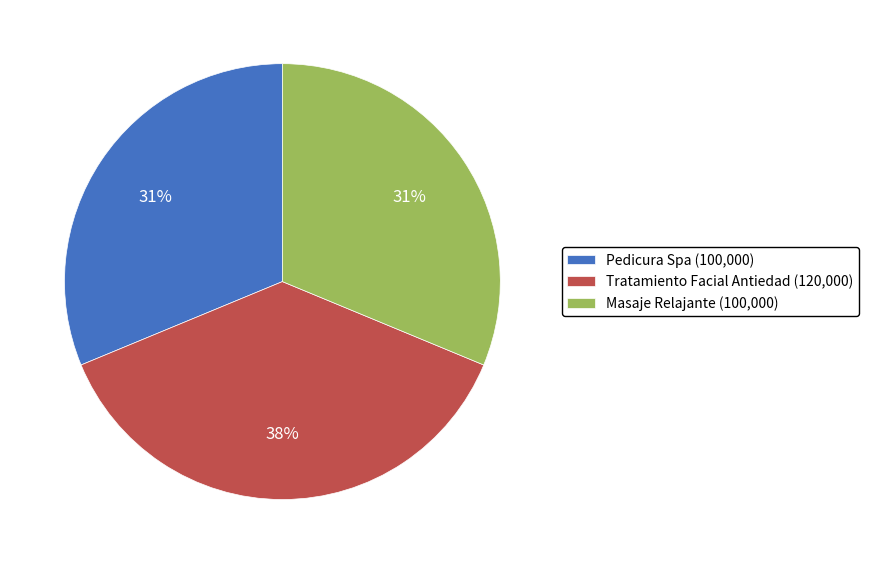

To the nearest percent, what percentage of the pie is Masaje Relajante?

31%